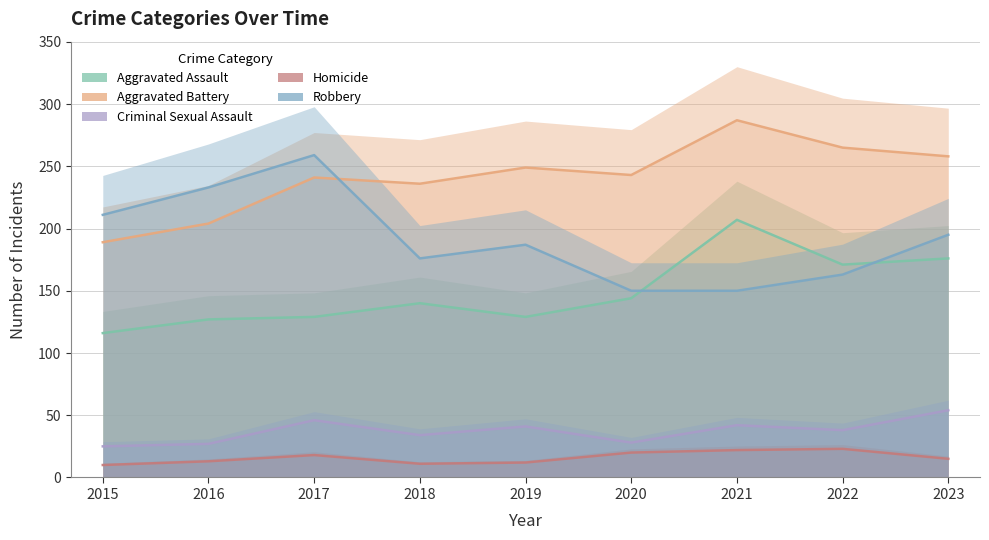

Where does the Robbery series first go above 187?

2015